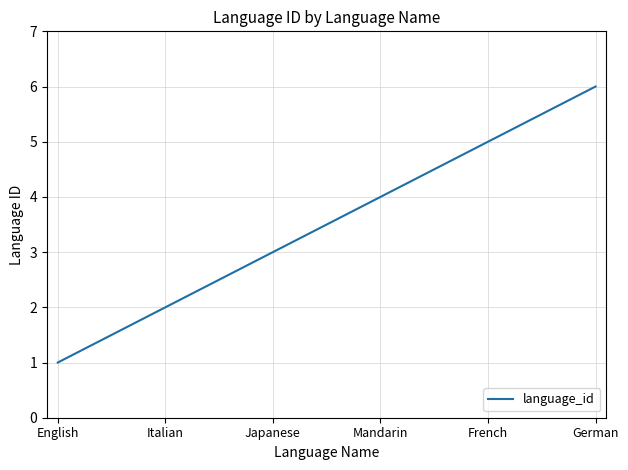

Which label corresponds to the largest value in the chart?

German